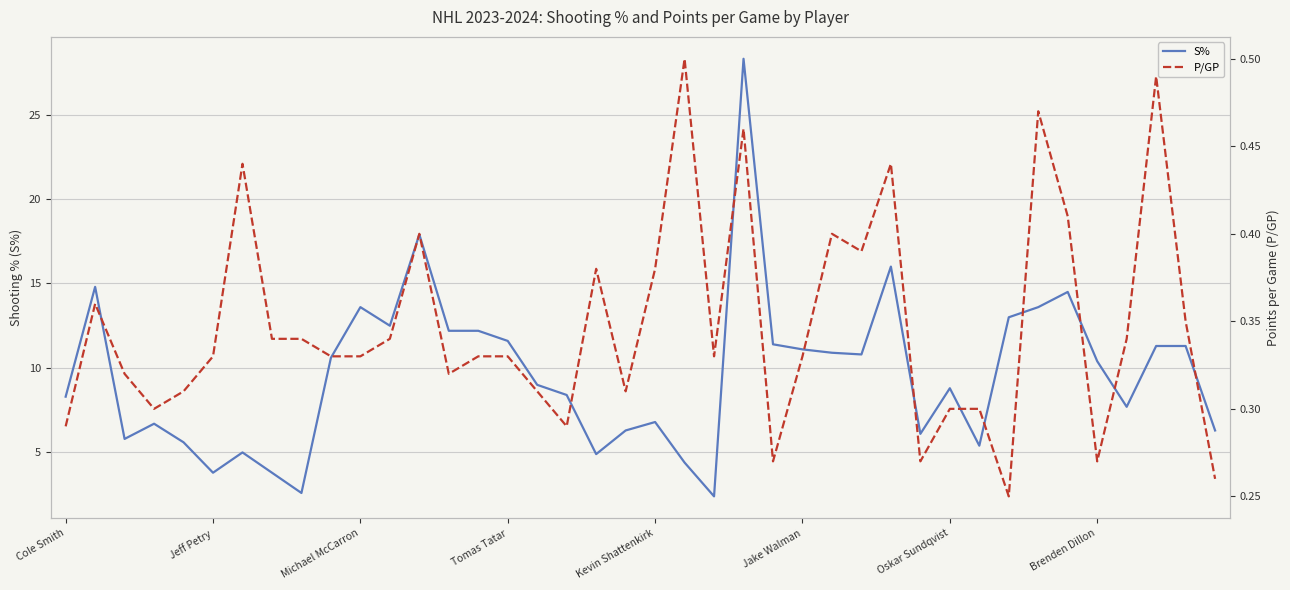

True or false: S% and P/GP cross at least once.

False